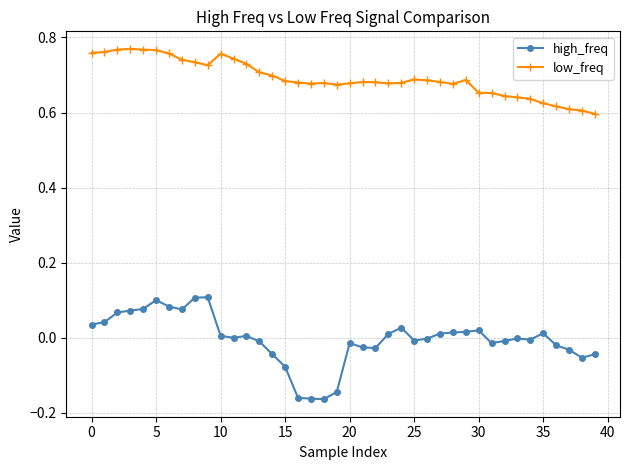

True or false: high_freq and low_freq cross at least once.

False